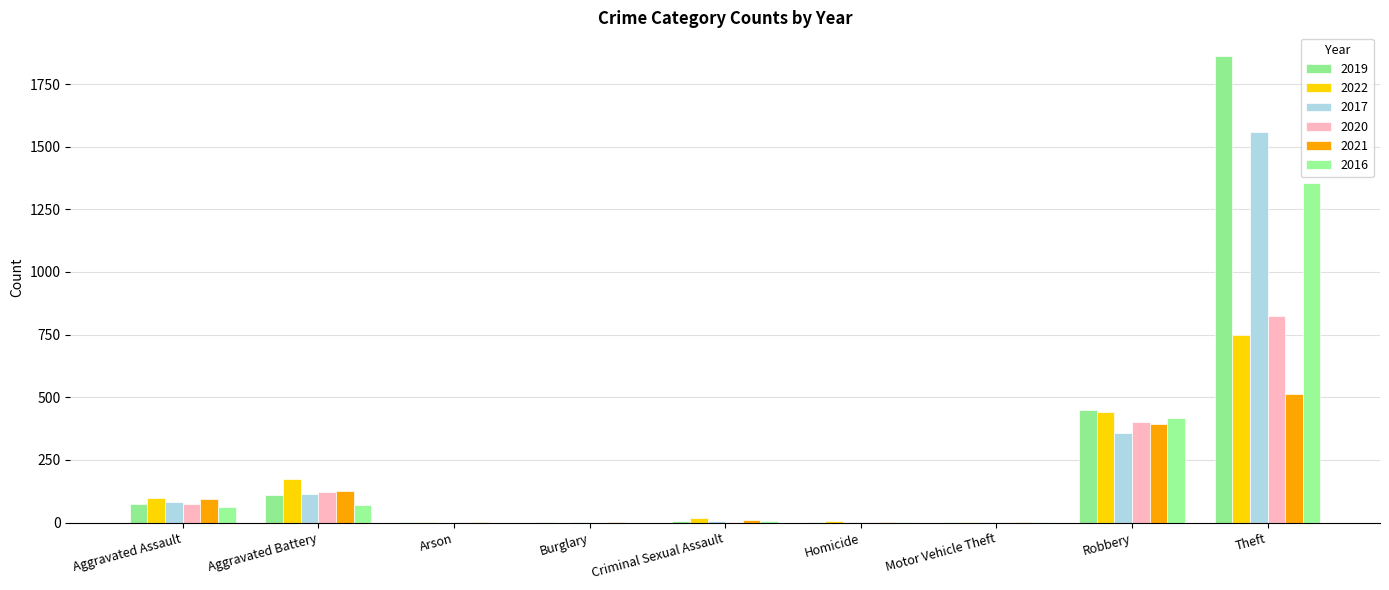

How many groups of bars are there?

9